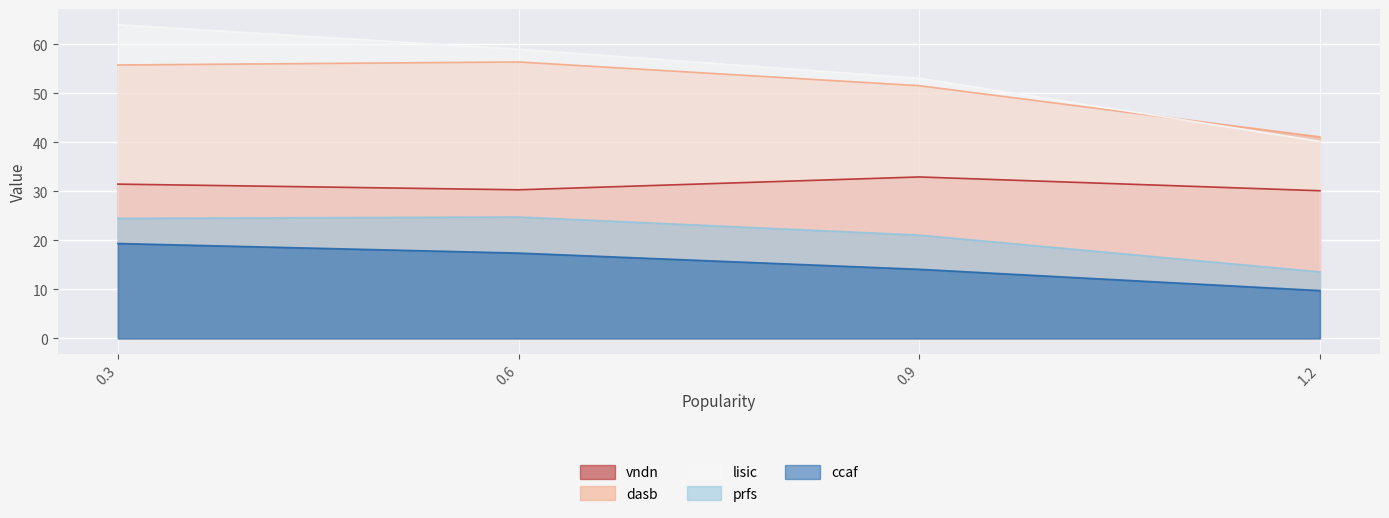

Which label corresponds to the smallest value in the chart?

1.2